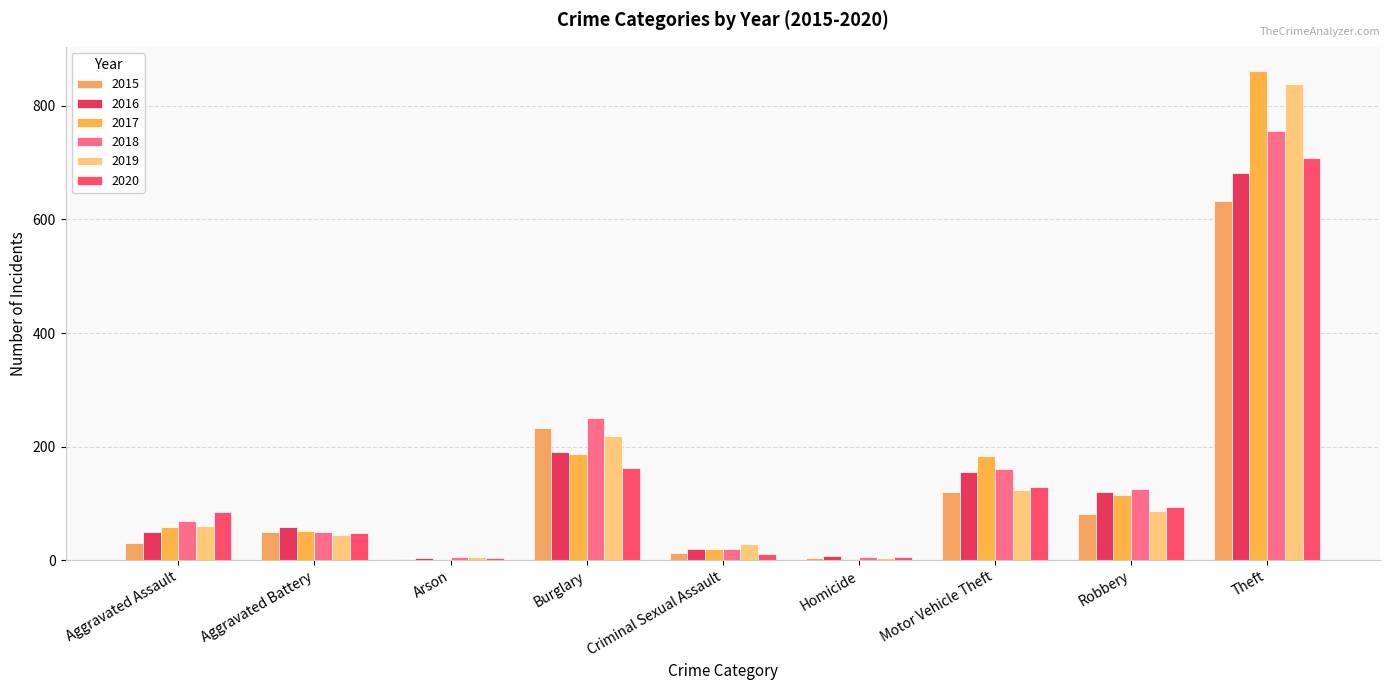

Read the 2018 value at Burglary, to the nearest 100.

300